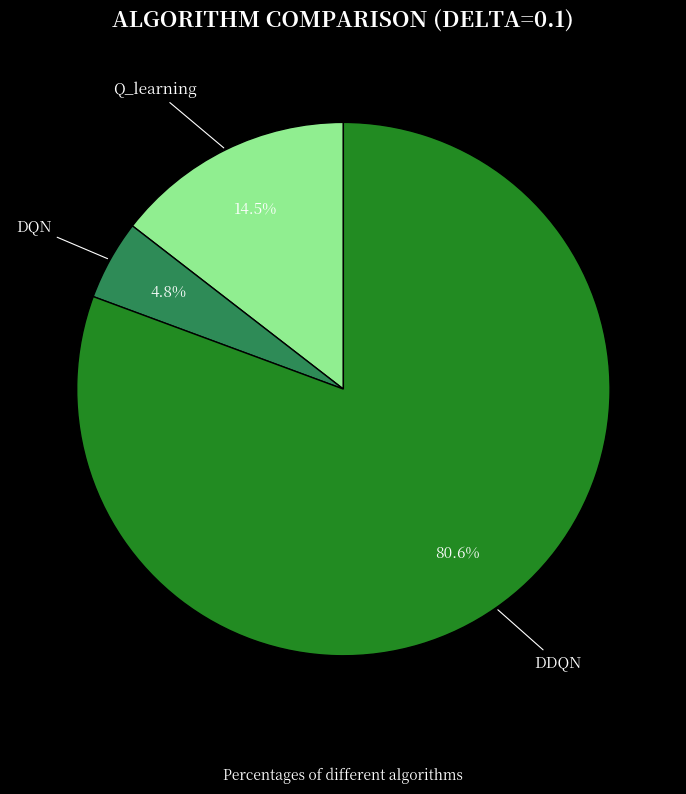

Is there a majority slice in this chart?

Yes